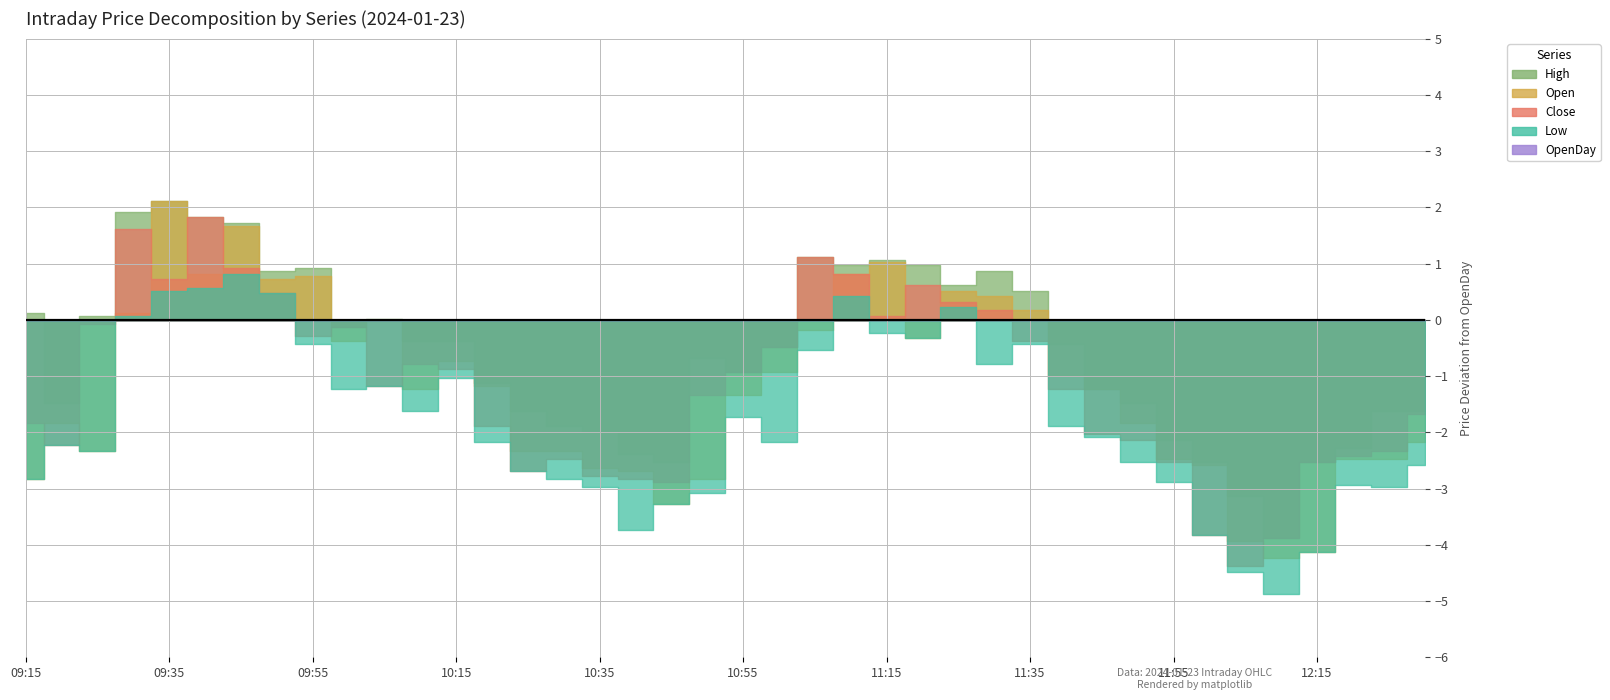

What position from the left is 10:40?

18